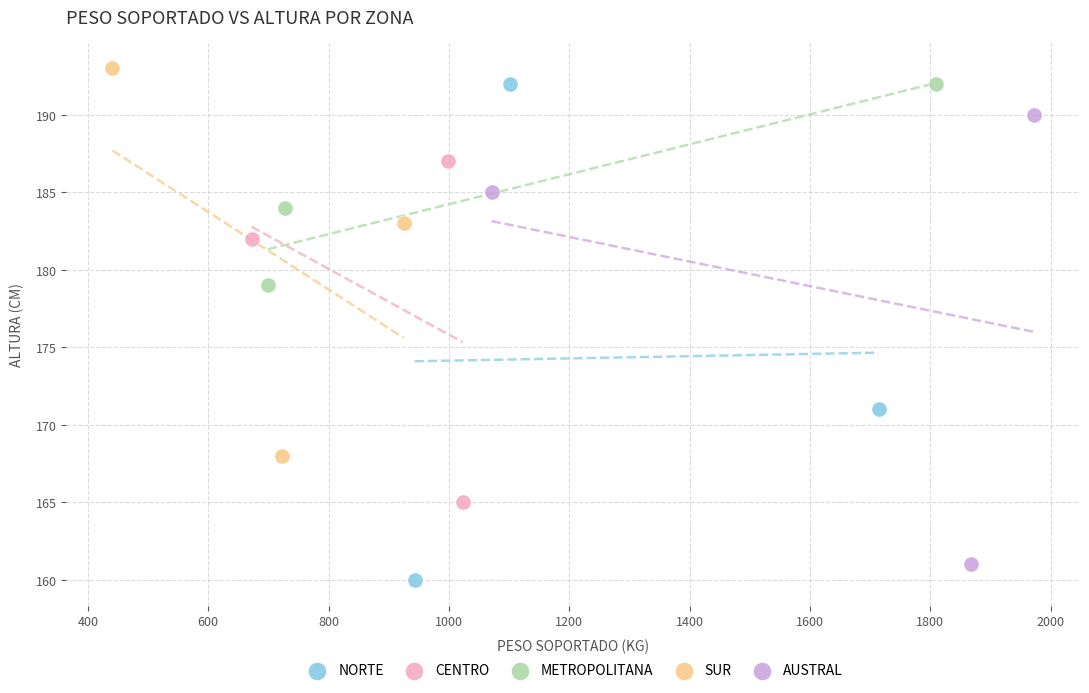

Which series has the largest Y range (max minus min)?

NORTE